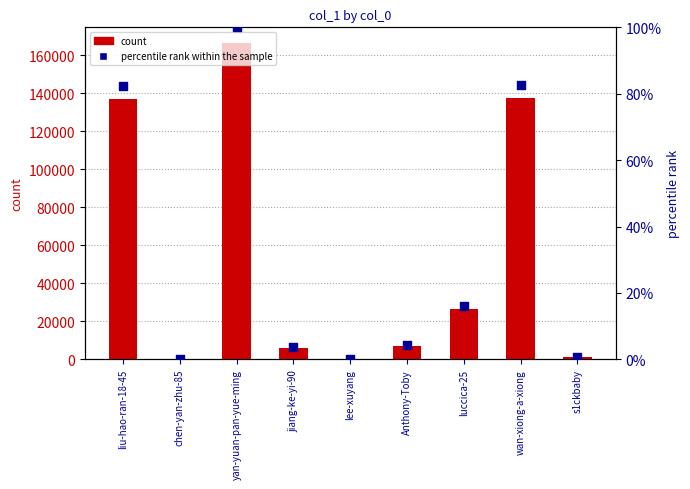

Which series reaches the maximum Y coordinate?

count